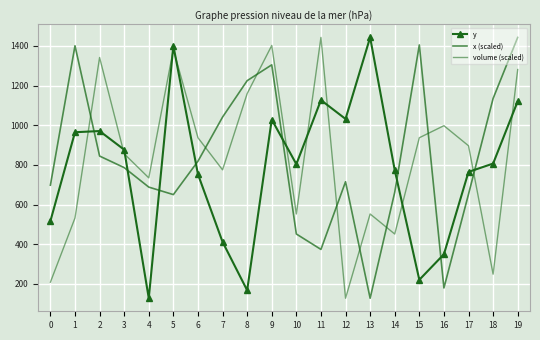

Rank the series by their maximum value, from highest to lowest.

y, x (scaled), volume (scaled)